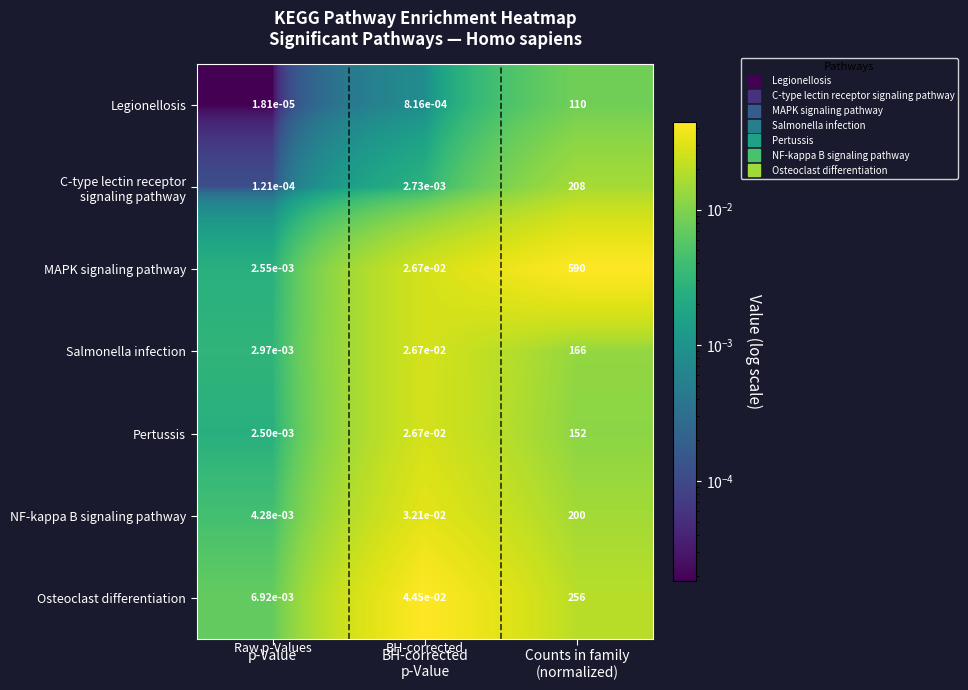

Which series has the largest range (max minus min)?

MAPK signaling pathway